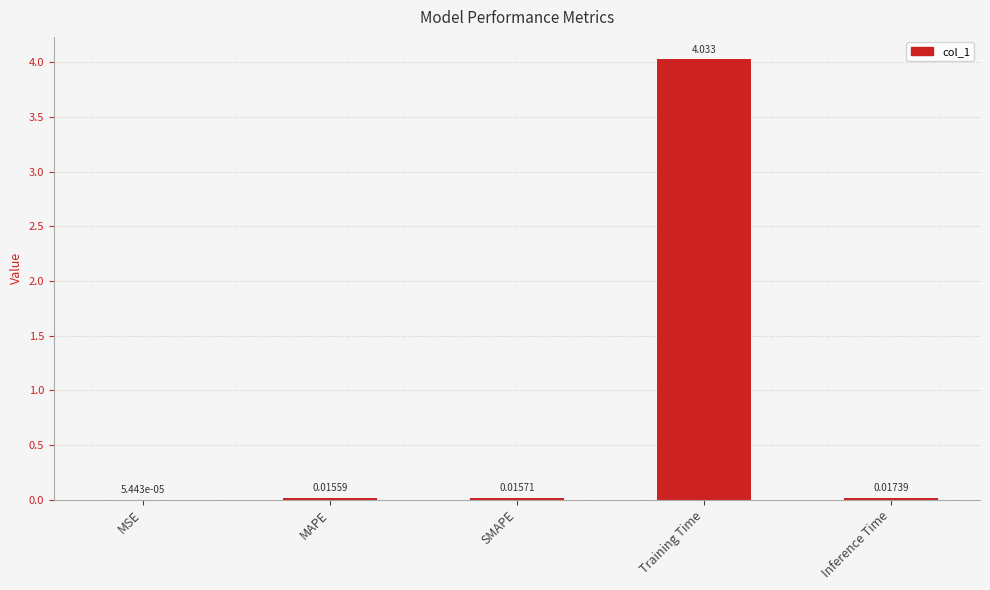

Where is the data nearest to the value 2?

Inference Time